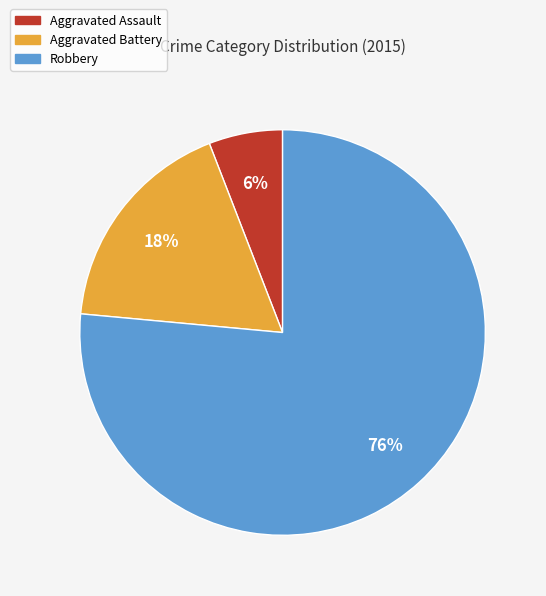

Which category has the smallest portion of the pie?

Aggravated Assault